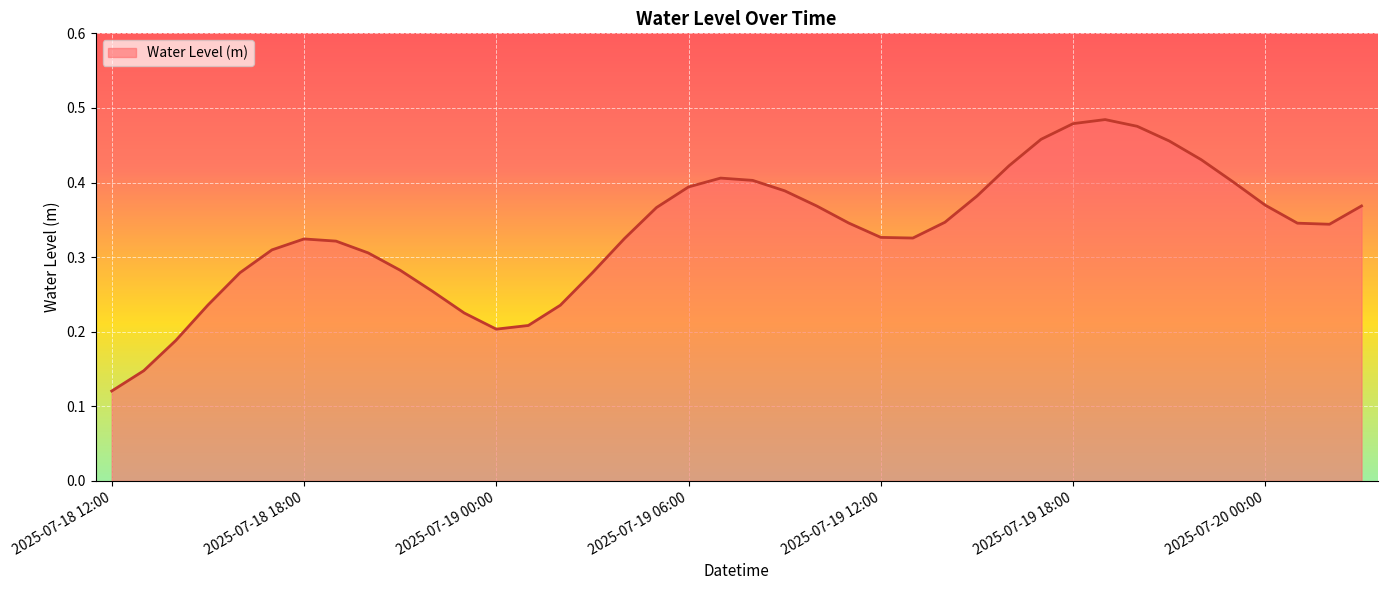

At which category does the data reach its first local peak?

2025-07-18 18:00